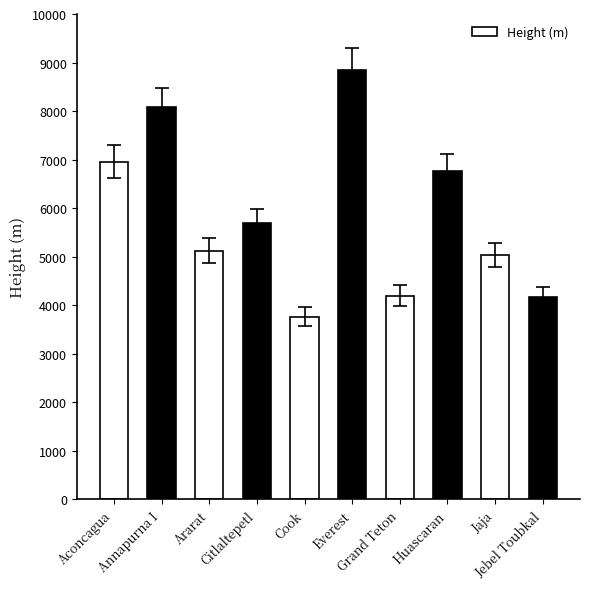

Are the bars horizontal?

No